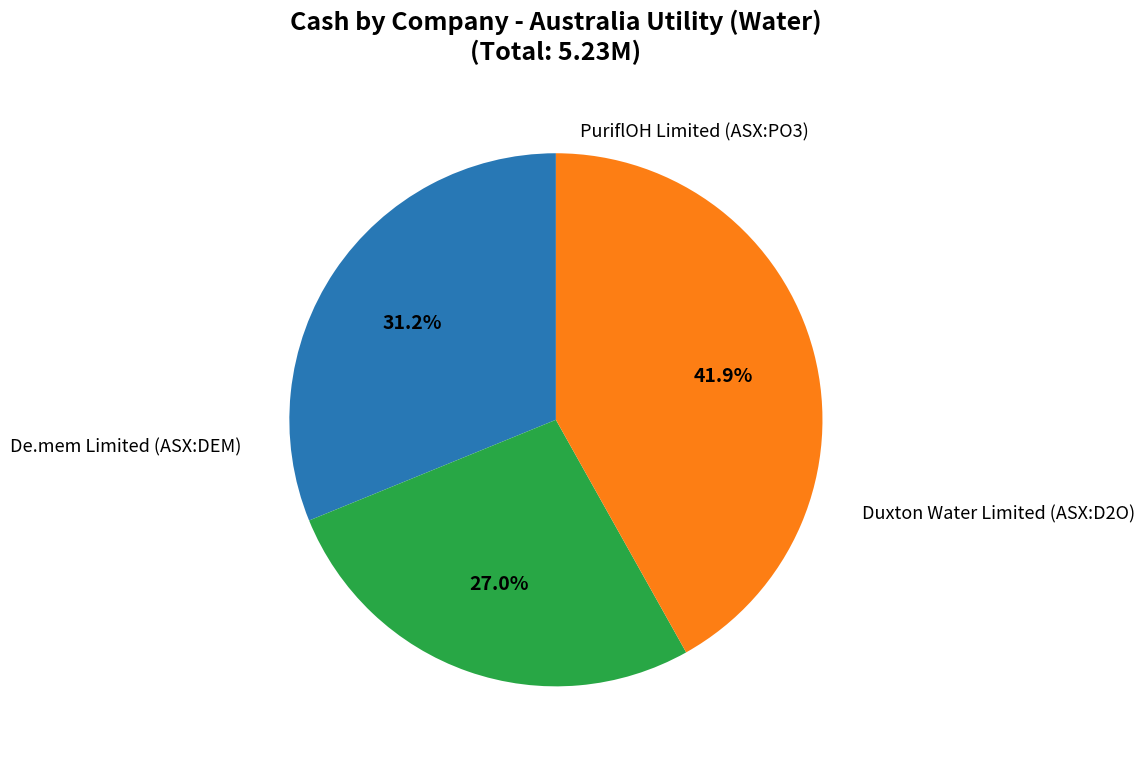

Is there any slice that represents more than half of the pie?

No